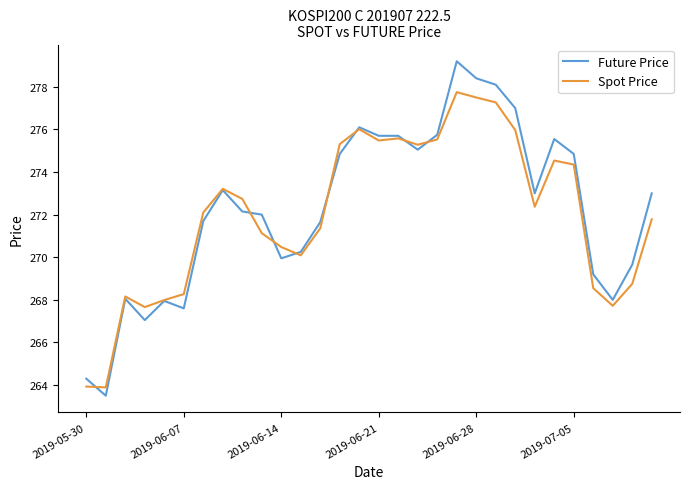

Which series has the widest spread of values?

Future Price